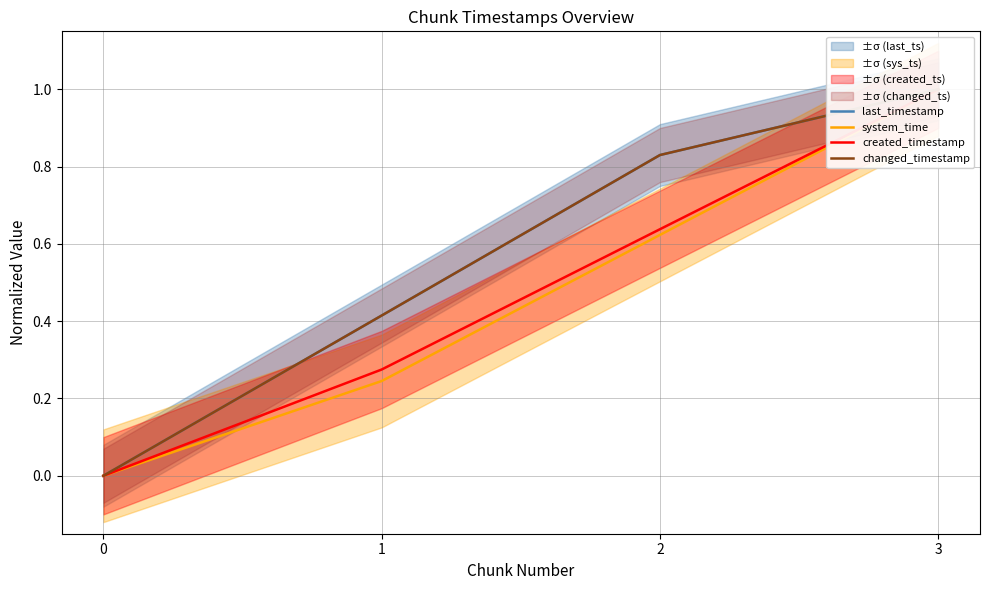

What is the difference between the changed_timestamp values at 1 and 0?

0.4